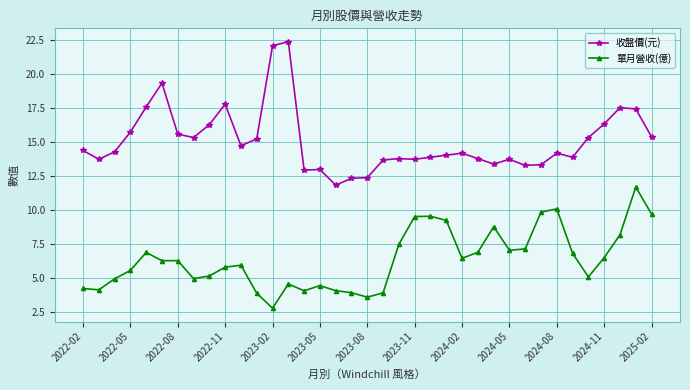

What is the difference between the maximum and second lowest values in the 單月營收(億) series?

8.1